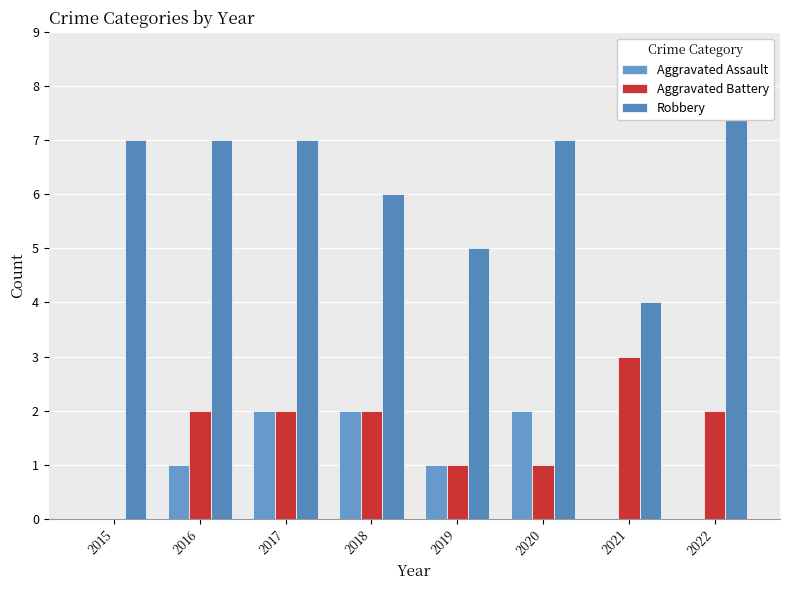

The Aggravated Assault series shows 2 at 2017. True or false?

True